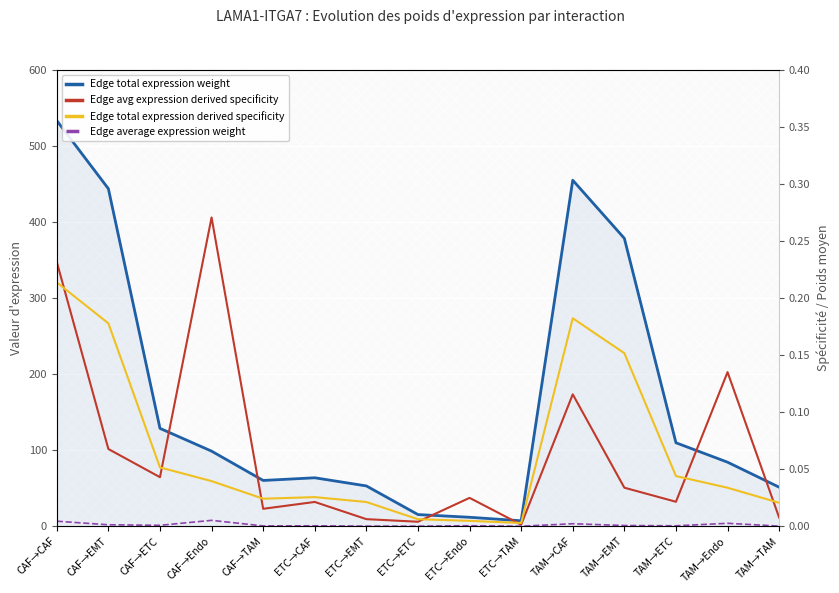

Which series has the largest range (max minus min)?

Edge total expression weight